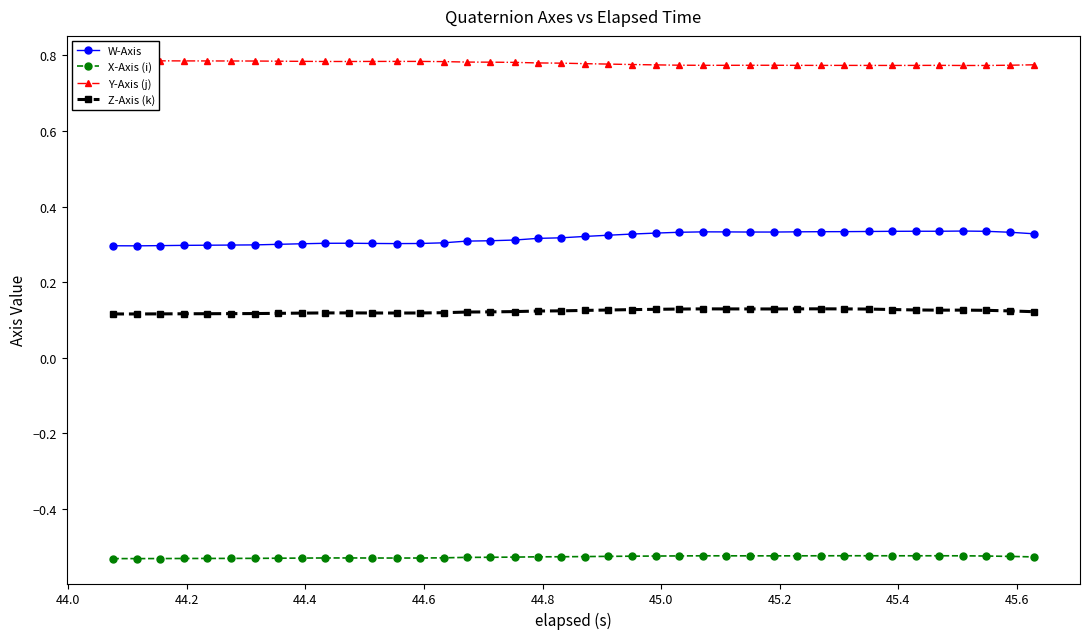

Reading right to left, transcribe all the data shown in this chart.

W-Axis: 0.3	0.3	0.3	0.3	0.3	0.3	0.3	0.3	0.3	0.3	0.3	0.3	0.3	0.3	0.3	0.3	0.3	0.3	0.3	0.3	0.3	0.3	0.3	0.3	0.3	0.3	0.3	0.3	0.3	0.3	0.3	0.3	0.3	0.3	0.3	0.3	0.3	0.3	0.3	0.3
X-Axis (i): -0.5	-0.5	-0.5	-0.5	-0.5	-0.5	-0.5	-0.5	-0.5	-0.5	-0.5	-0.5	-0.5	-0.5	-0.5	-0.5	-0.5	-0.5	-0.5	-0.5	-0.5	-0.5	-0.5	-0.5	-0.5	-0.5	-0.5	-0.5	-0.5	-0.5	-0.5	-0.5	-0.5	-0.5	-0.5	-0.5	-0.5	-0.5	-0.5	-0.5
Y-Axis (j): 0.8	0.8	0.8	0.8	0.8	0.8	0.8	0.8	0.8	0.8	0.8	0.8	0.8	0.8	0.8	0.8	0.8	0.8	0.8	0.8	0.8	0.8	0.8	0.8	0.8	0.8	0.8	0.8	0.8	0.8	0.8	0.8	0.8	0.8	0.8	0.8	0.8	0.8	0.8	0.8
Z-Axis (k): 0.1	0.1	0.1	0.1	0.1	0.1	0.1	0.1	0.1	0.1	0.1	0.1	0.1	0.1	0.1	0.1	0.1	0.1	0.1	0.1	0.1	0.1	0.1	0.1	0.1	0.1	0.1	0.1	0.1	0.1	0.1	0.1	0.1	0.1	0.1	0.1	0.1	0.1	0.1	0.1